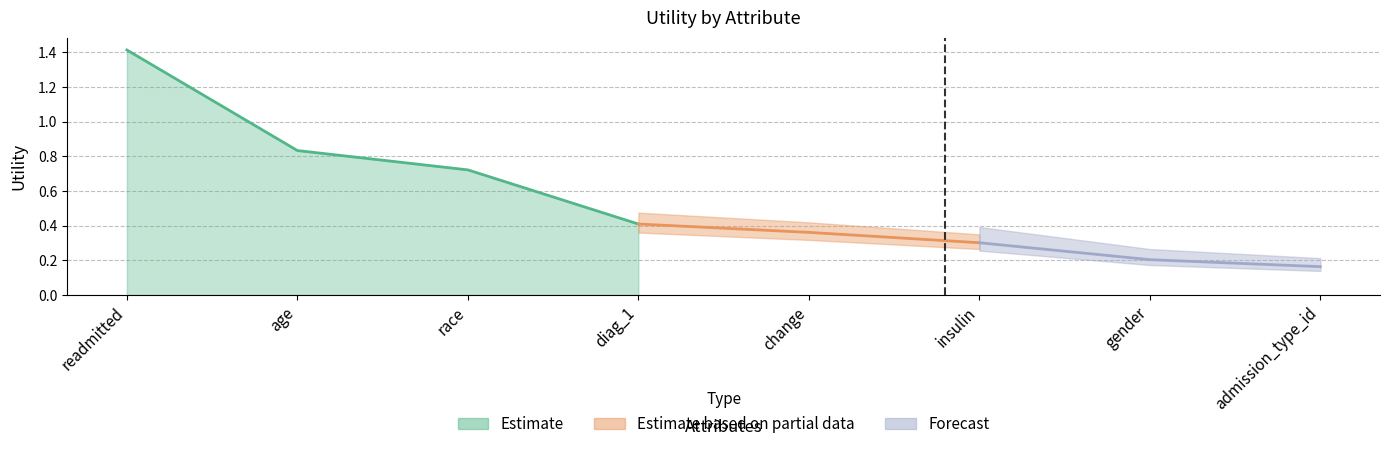

Rank the categories by value from lowest to highest.

admission_type_id, gender, insulin, change, diag_1, race, age, readmitted